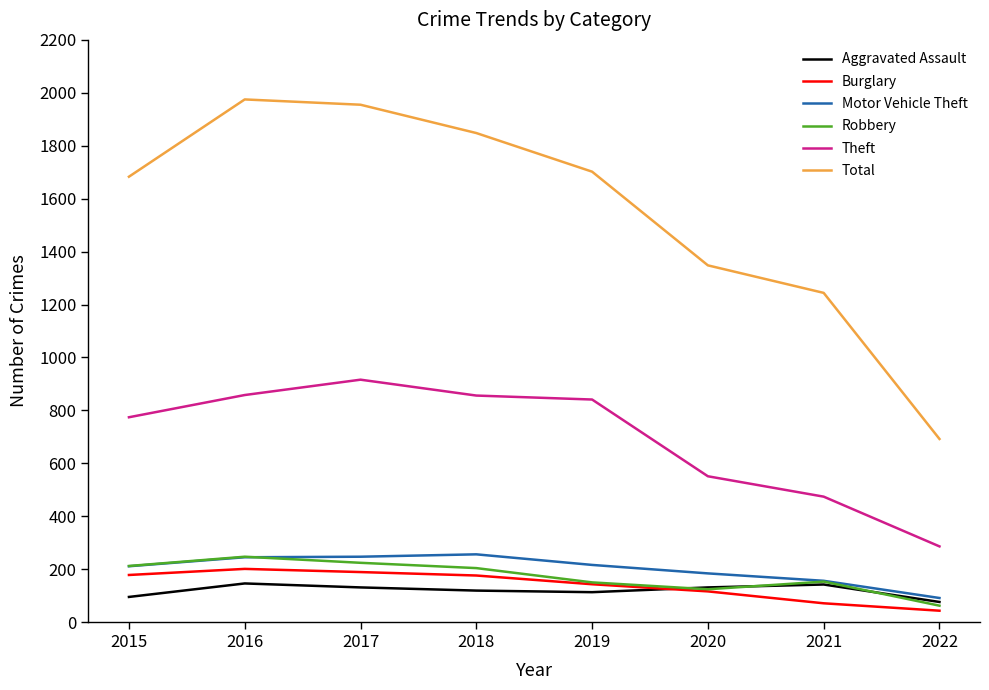

Which series has the widest spread of values?

Total